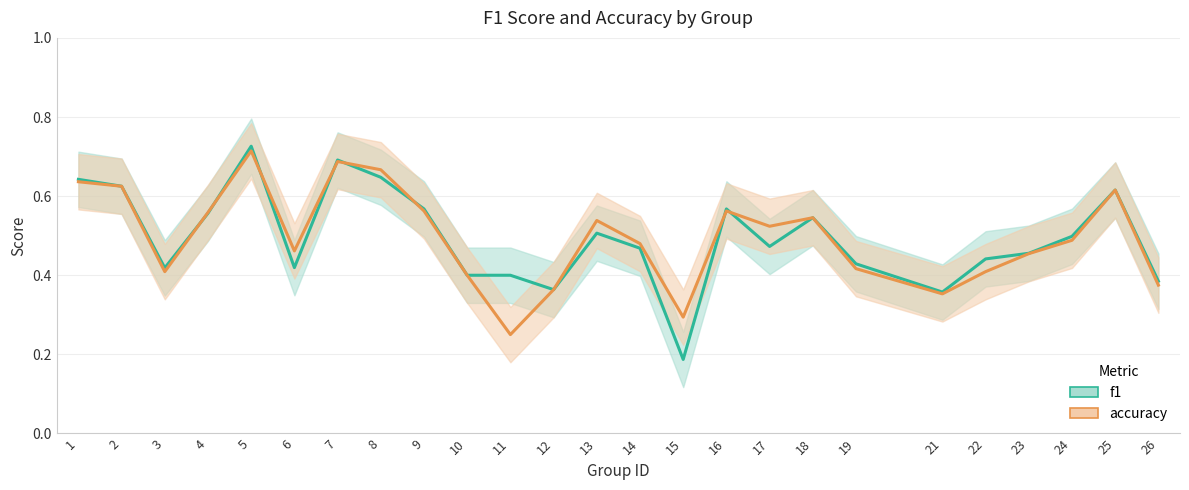

What is the sum of the f1 values at 21 and 8?

1.0